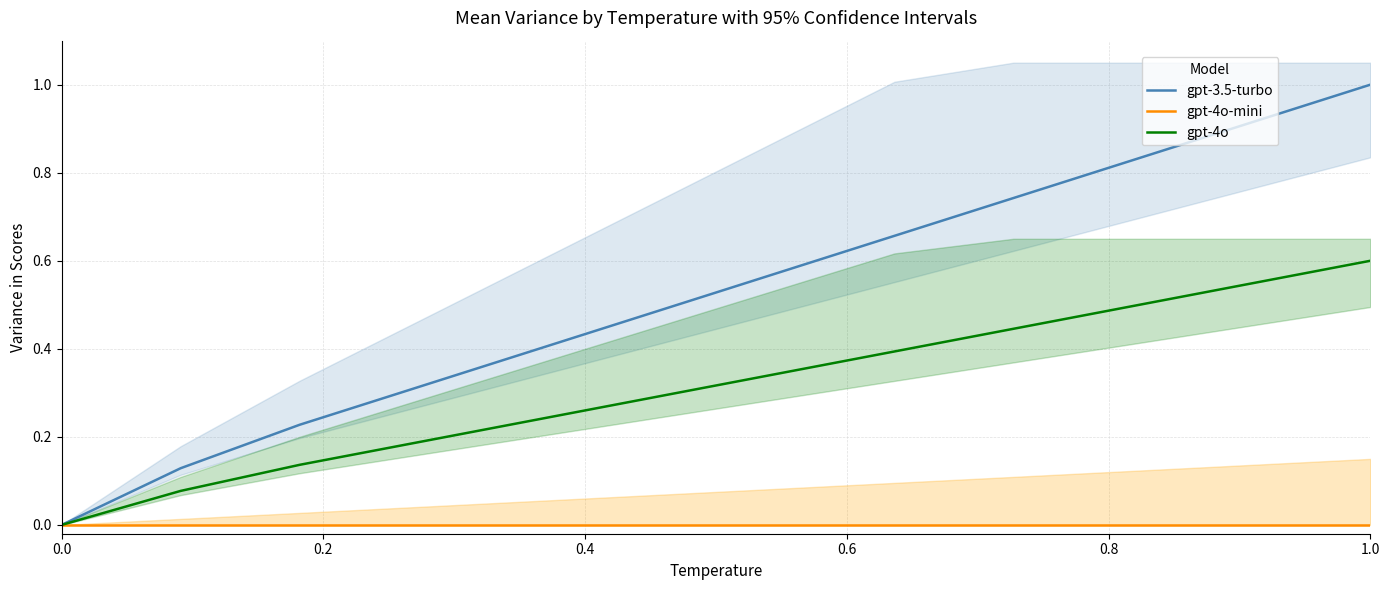

True or false: gpt-4o has more than 0 points higher than both neighbors.

False